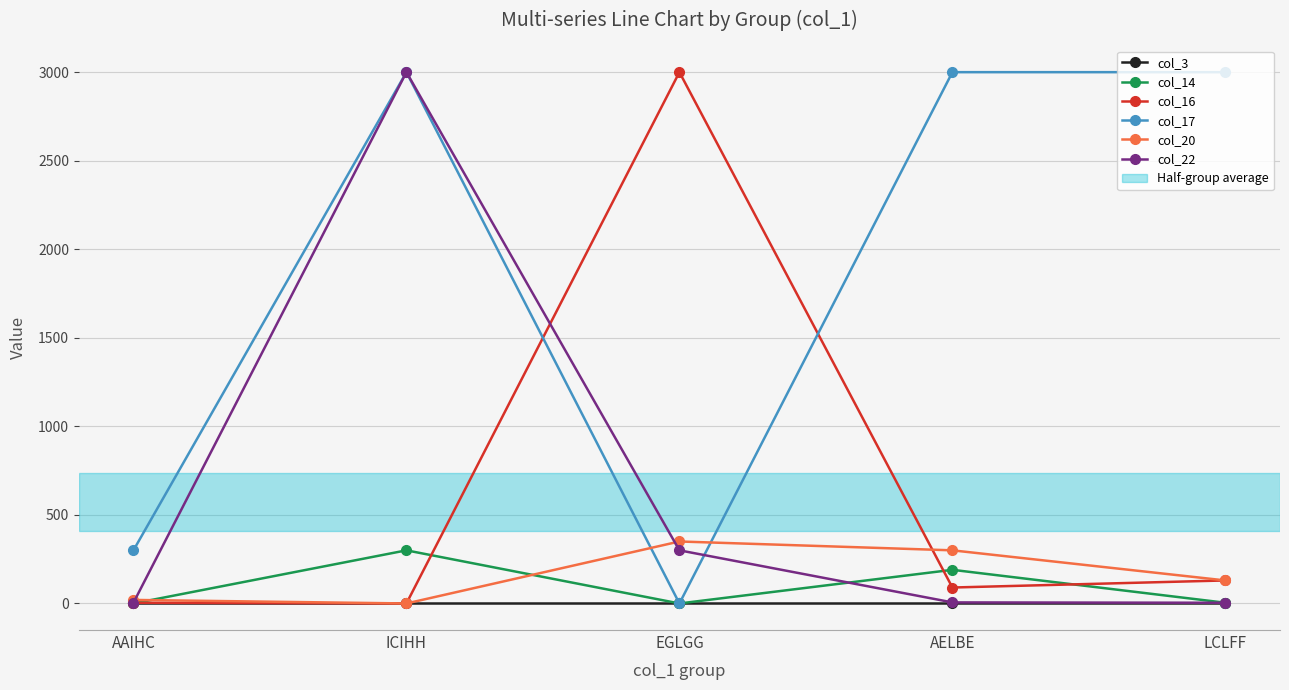

At which category does col_14 reach its first local valley?

EGLGG